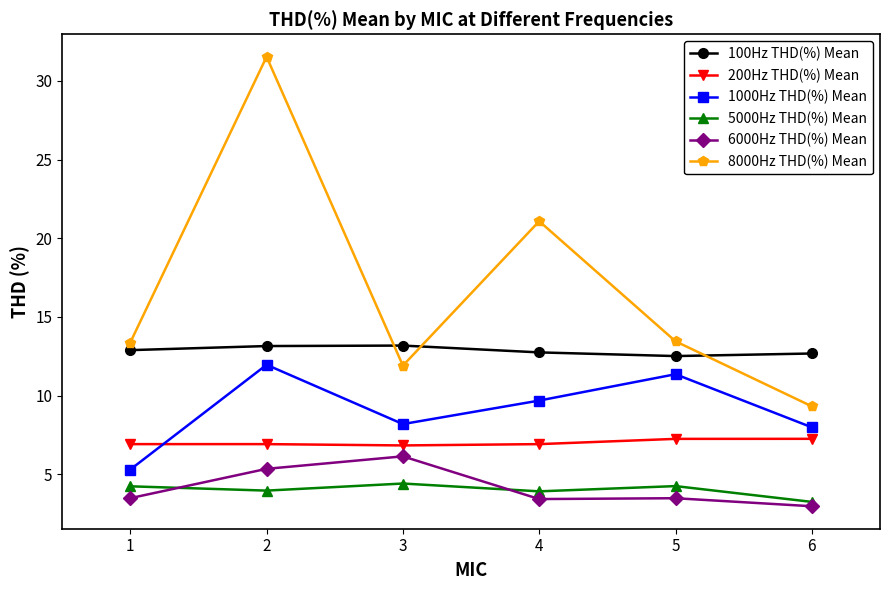

What is the maximum value for 1000Hz THD(%) Mean?

12.0